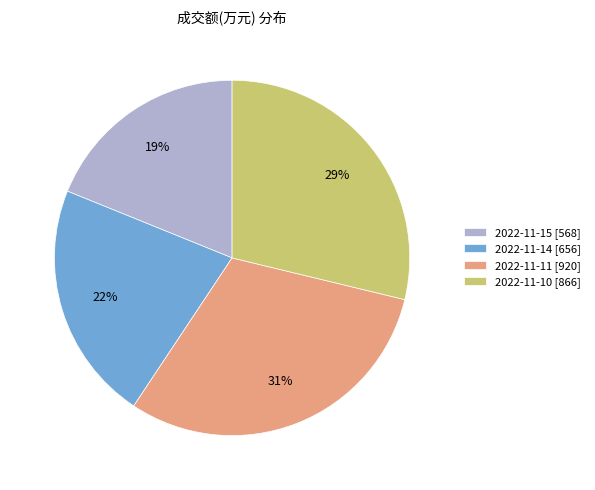

Do 2022-11-11 [920] and 2022-11-14 [656] together represent more than half of the pie?

Yes